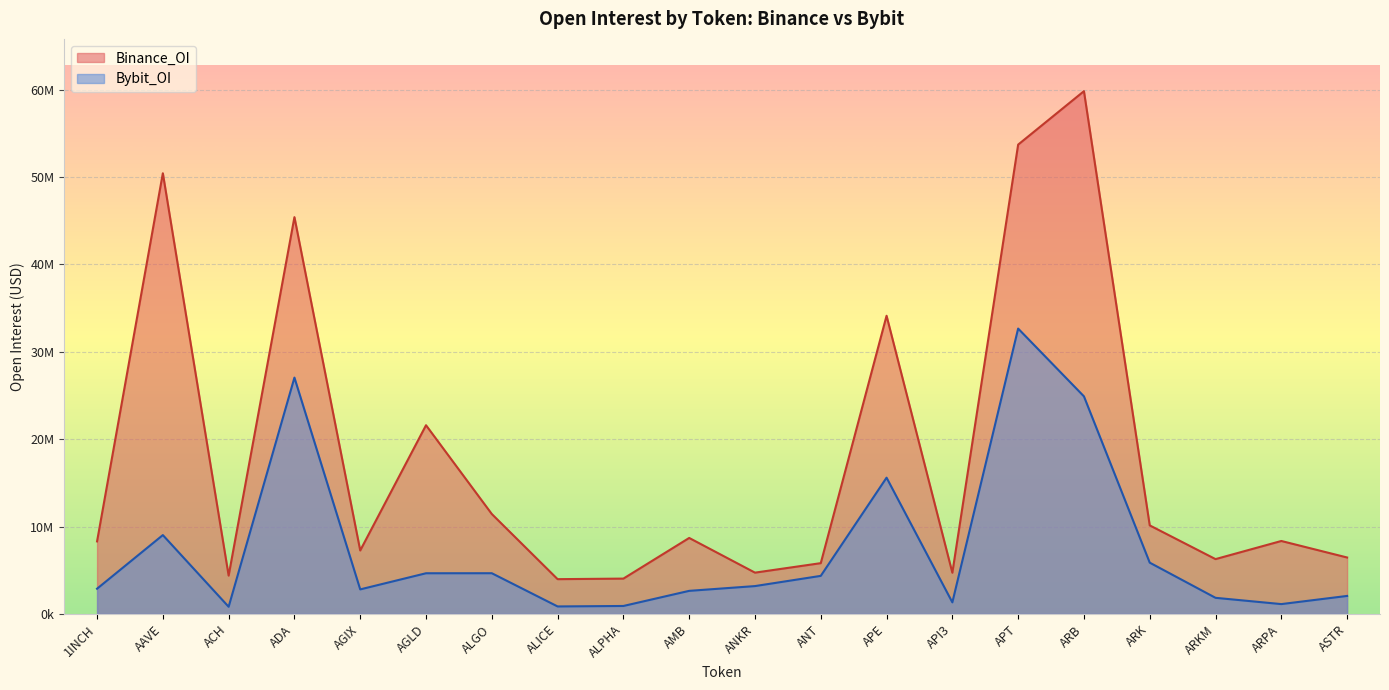

At which category does Binance_OI reach its first local peak?

AAVE